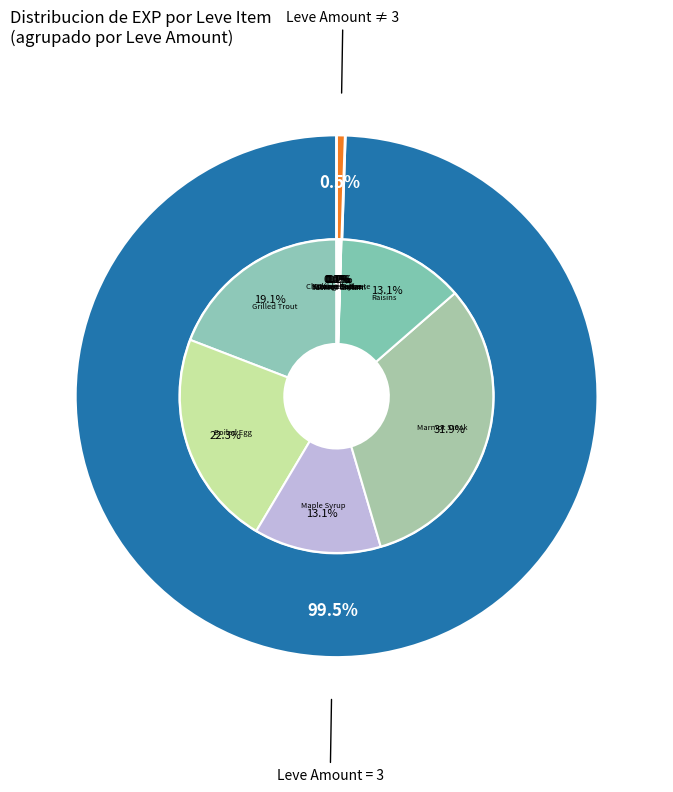

The Orange Juice slice represents 6% of the pie. True or false?

False